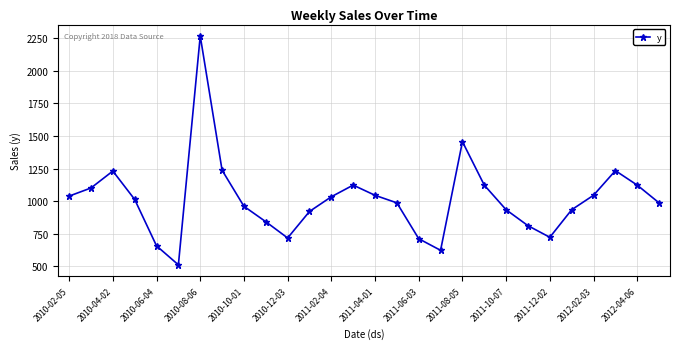

True or false: the data has more than 1 interior local peaks.

True